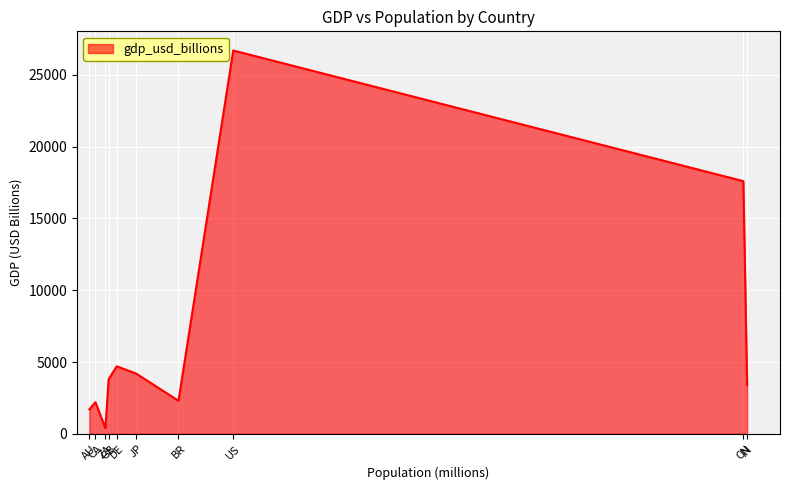

At which category does the data reach its first local peak?

CA